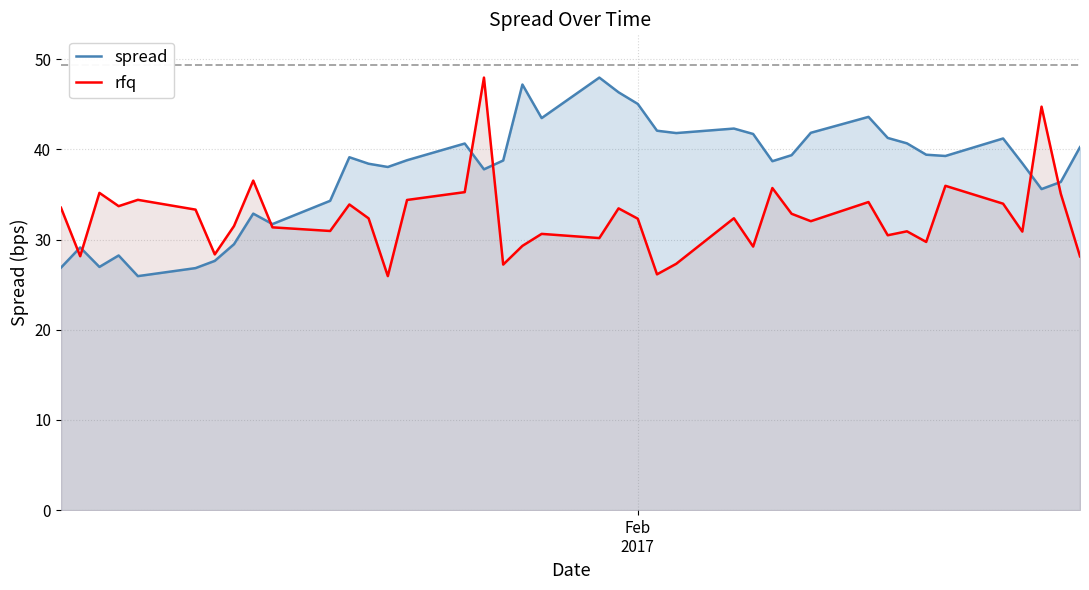

Rank the series by their average value, from lowest to highest.

rfq, spread